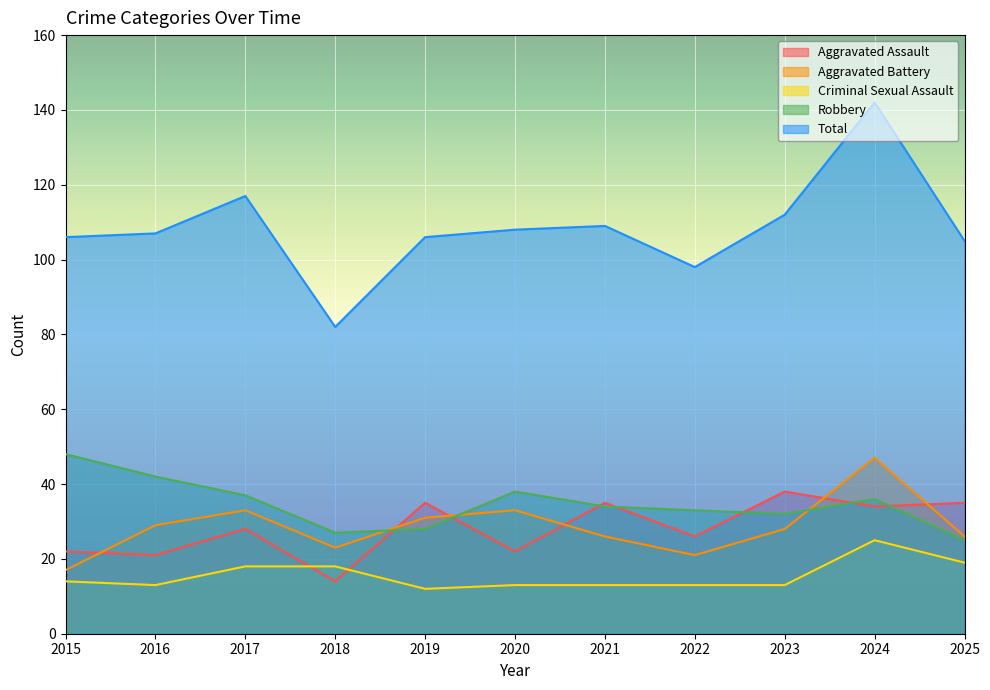

Is the value of Robbery at 2023 greater than the value of Total at 2019?

No